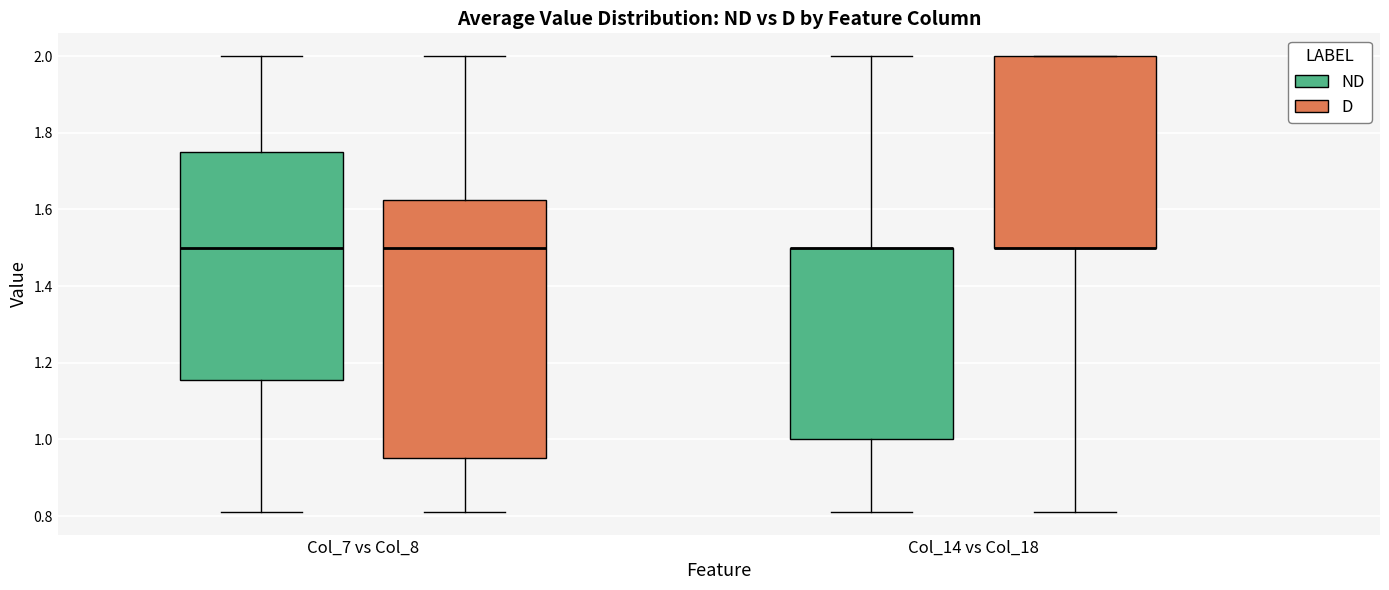

Reading left to right, transcribe this box plot: for each box, give where its median line is, the range the box spans, and where its two whiskers end, as read against the y-axis. The values are not printed on the chart, so give them approximately, as read against the axis.

Col_7 vs Col_8 (ND): median 1.50, box 1.16 to 1.76, whiskers 0.82 to 2.00
Col_7 vs Col_8 (D): median 1.50, box 0.96 to 1.62, whiskers 0.82 to 2.00
Col_14 vs Col_18 (ND): median 1.50 (drawn on the box's upper edge), box 1.00 to 1.50, whiskers 0.82 to 2.00
Col_14 vs Col_18 (D): median 1.50 (drawn on the box's lower edge), box 1.50 to 2.00, whiskers 0.82 to 2.00